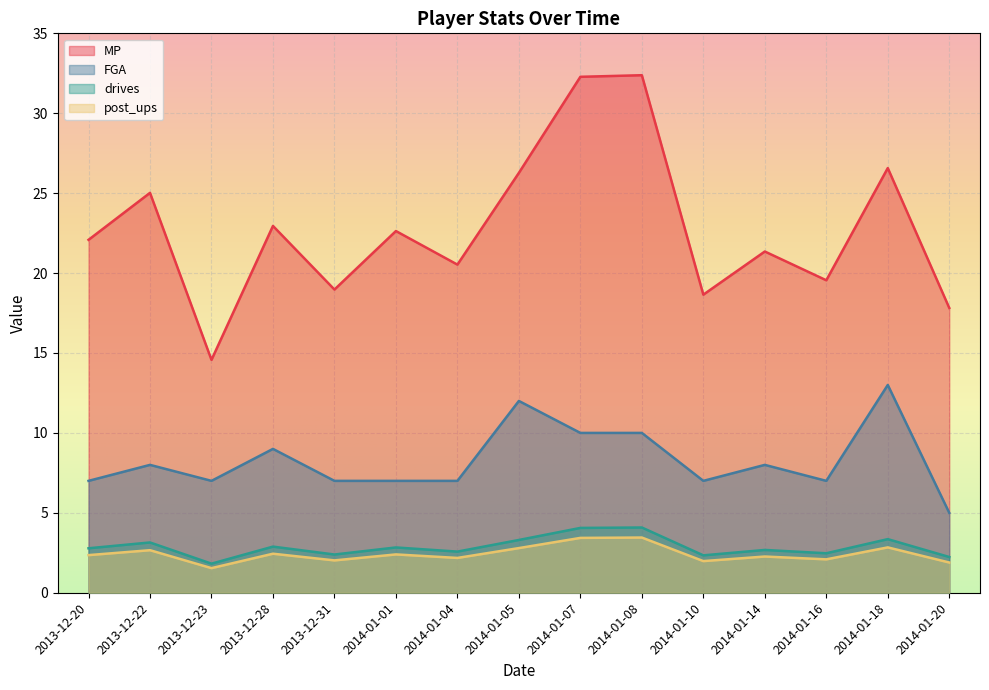

What is the label of the 15th point from the left?

2014-01-20